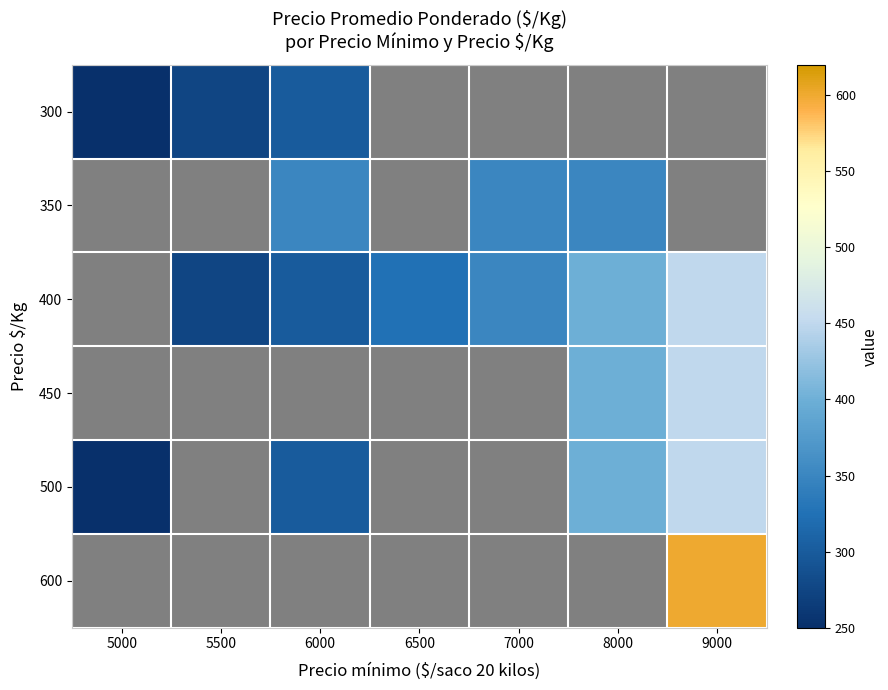

True or false: 350 has a value of 350.0 at 7000.

True